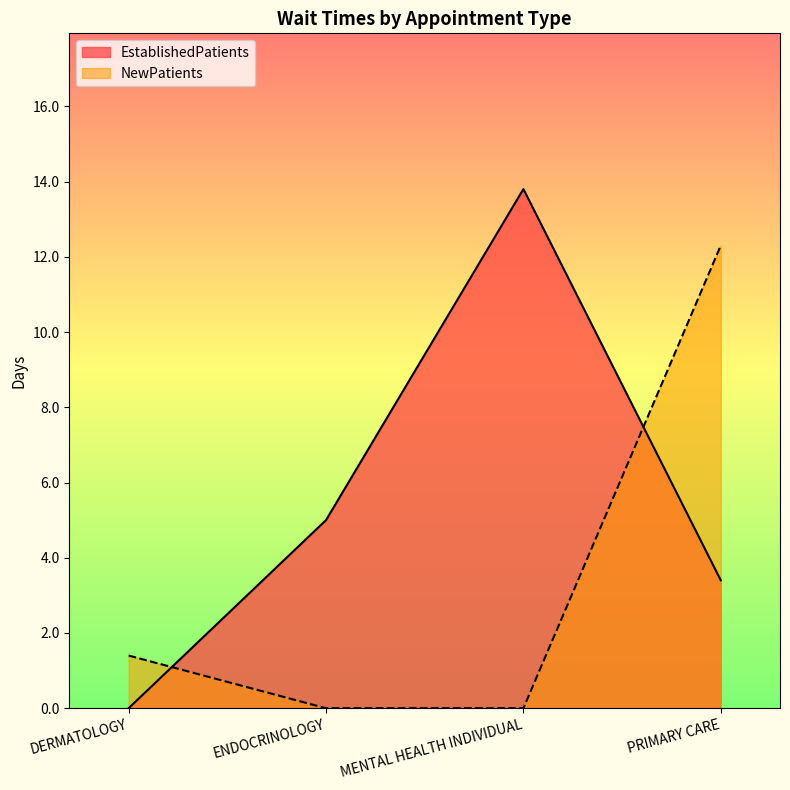

What is the sum of the NewPatients values at PRIMARY CARE and ENDOCRINOLOGY?

12.3